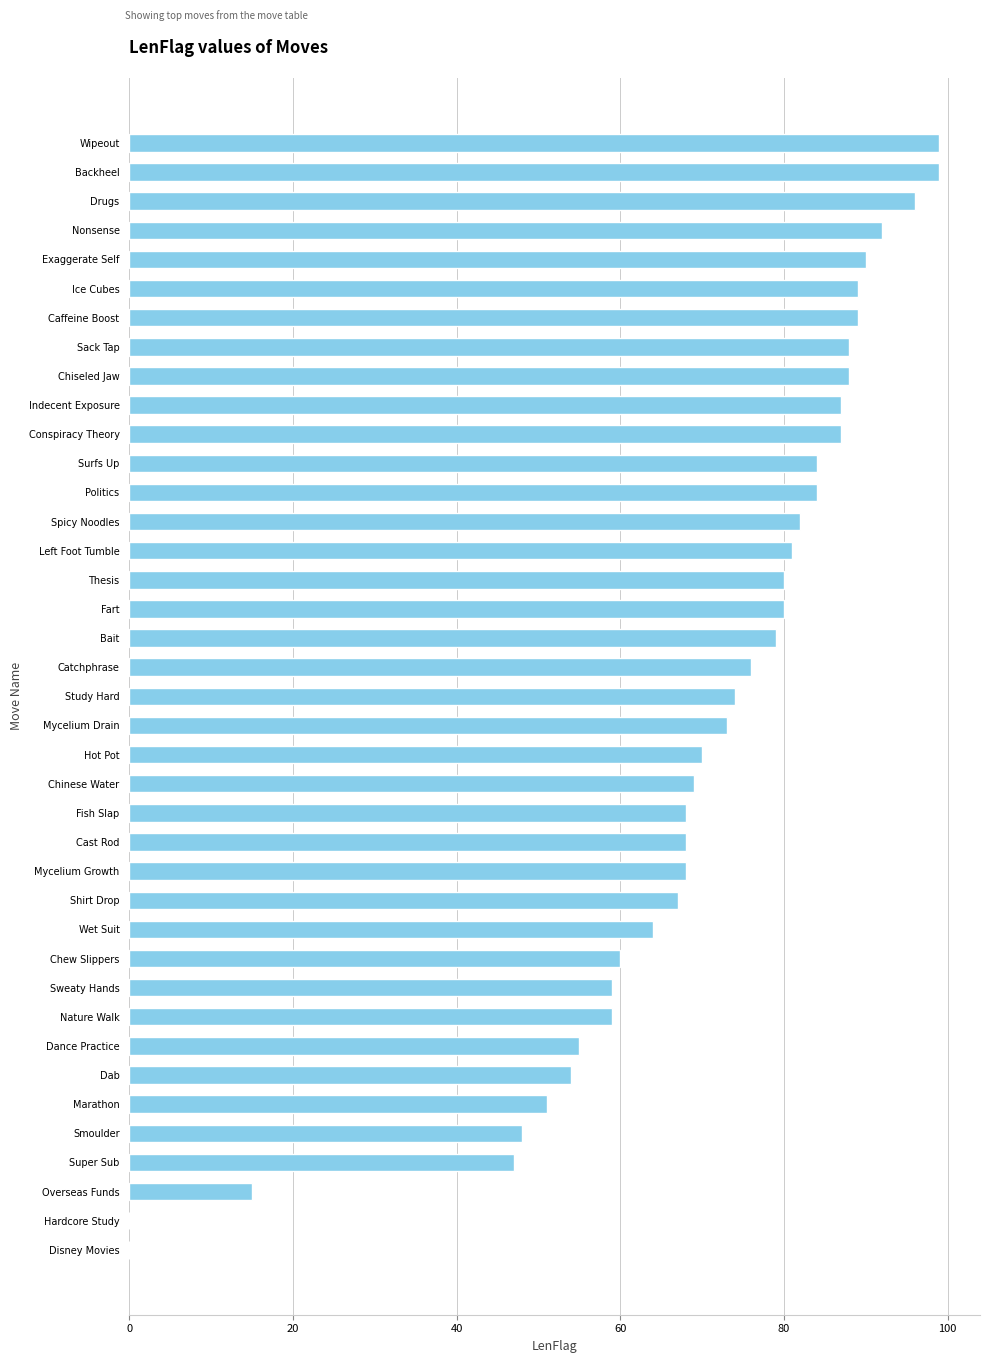

The chart shows a value of 41 at Spicy Noodles. True or false?

False